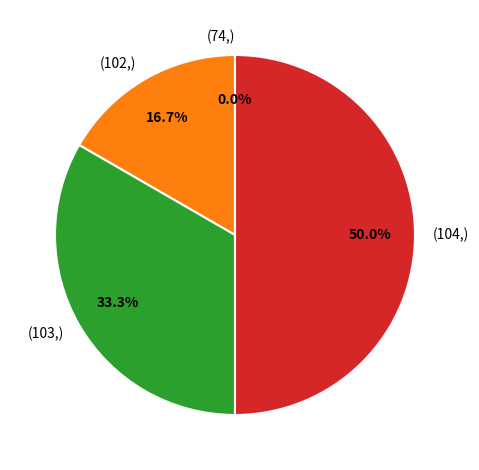

How many slices are in this pie chart?

4